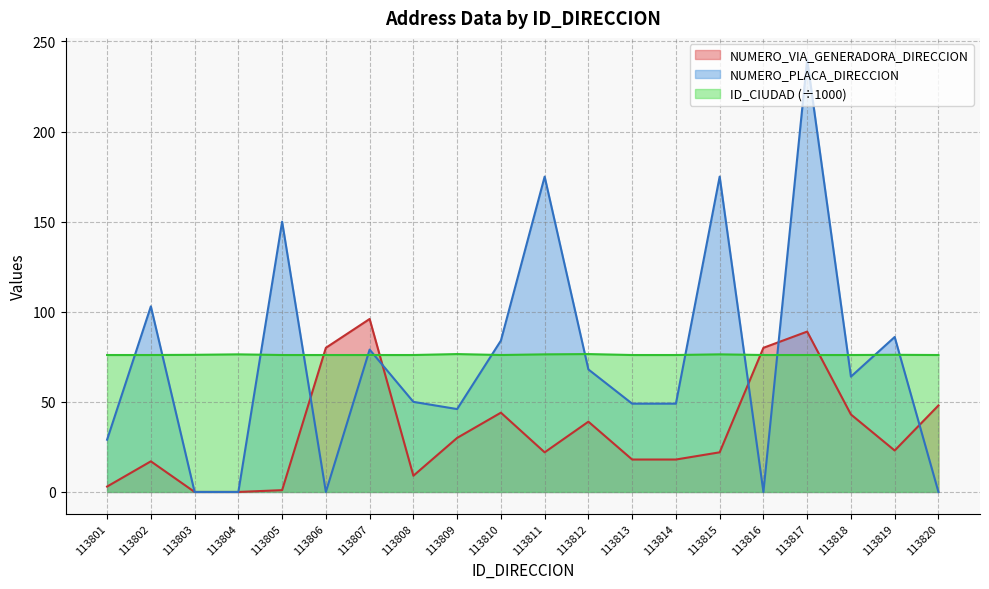

What is the spread (max minus min) of values at 113811?

153.0